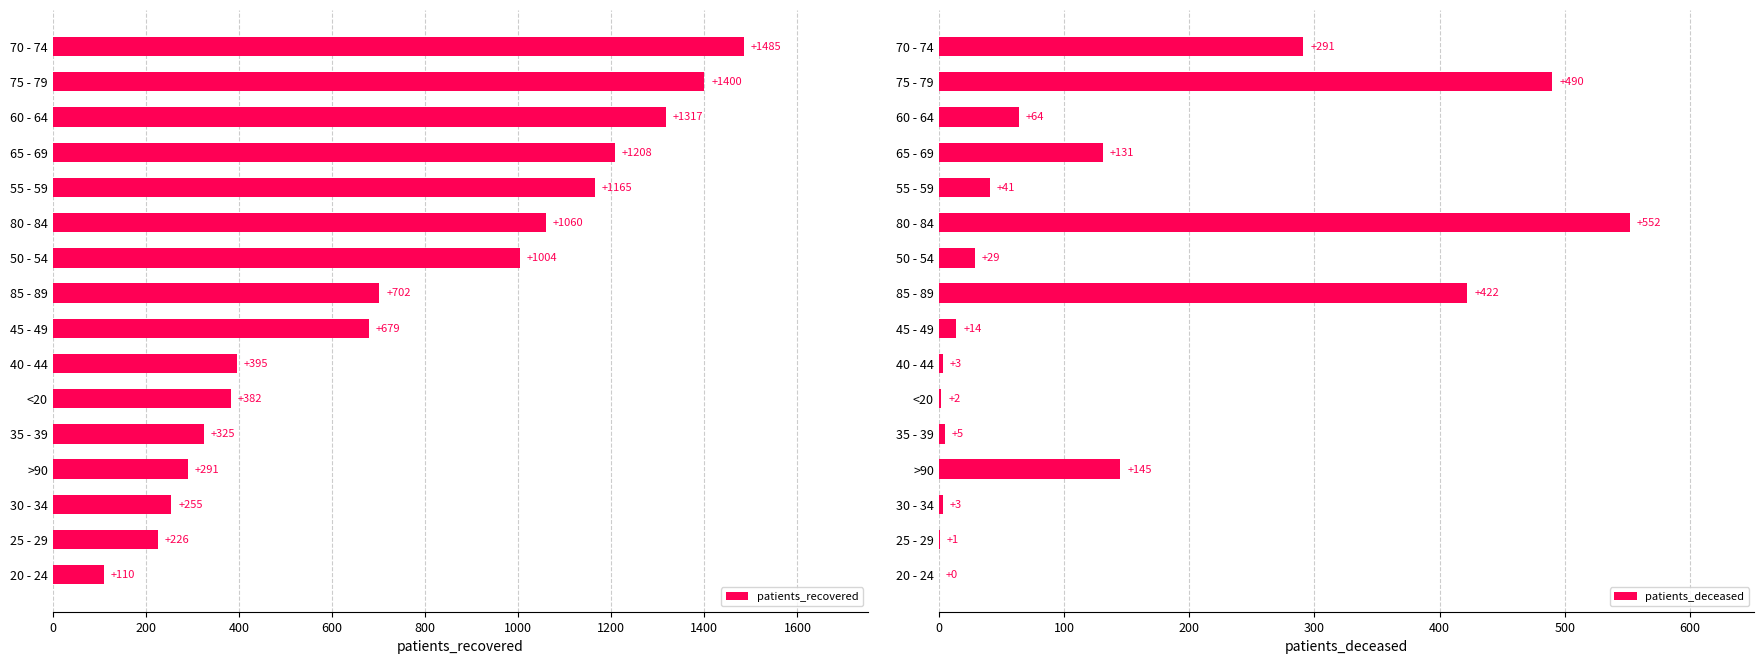

The patients_deceased series shows 276 at 20 - 24. True or false?

False